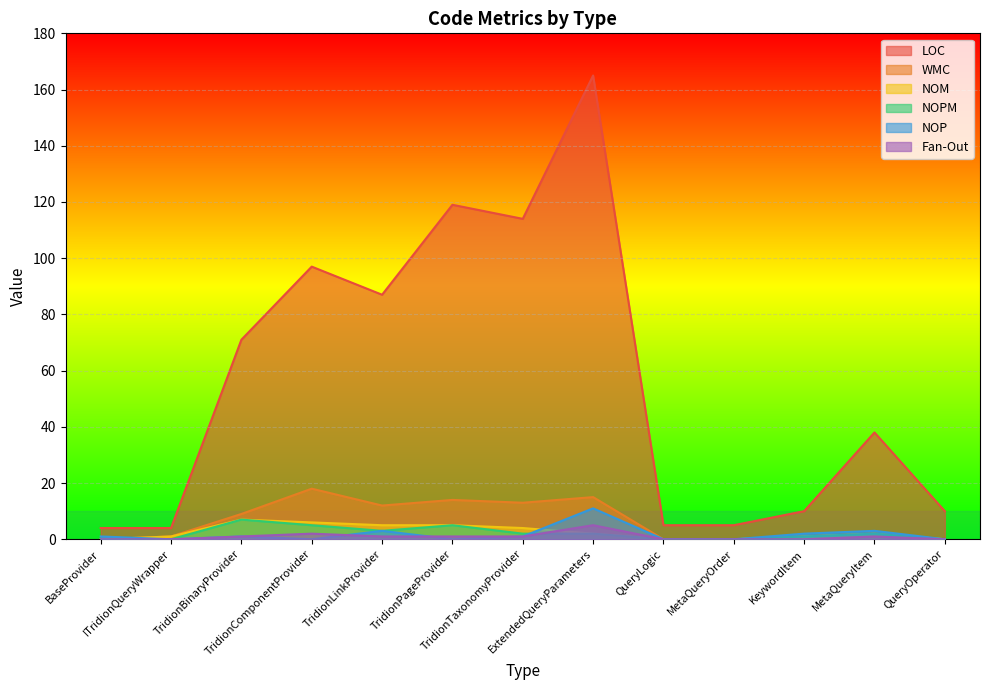

The value of Fan-Out at TridionBinaryProvider is 1. True or false?

True